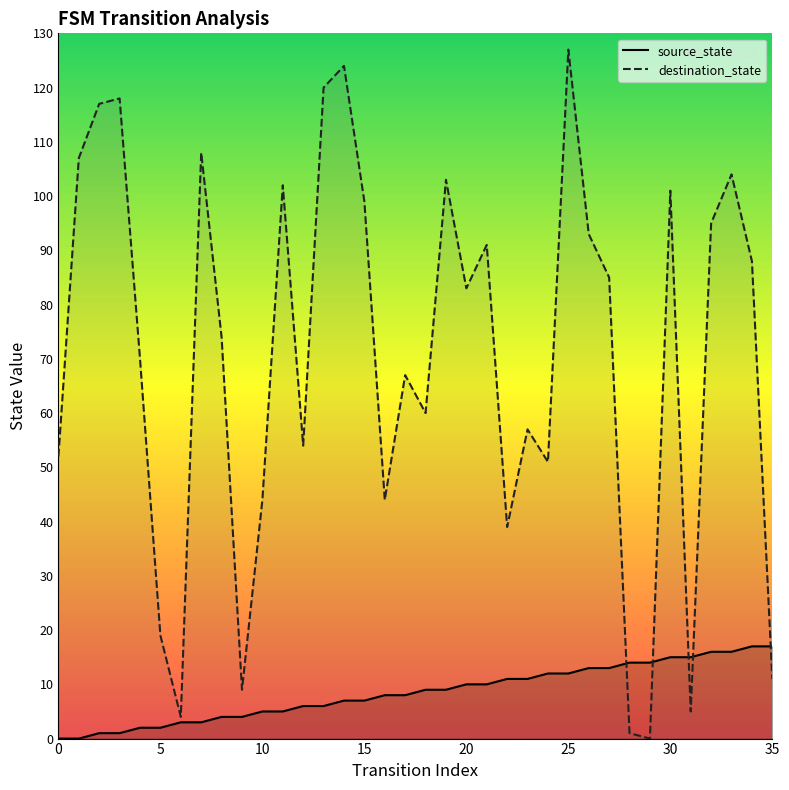

What is the value of the destination_state point at the 29th from the left?

1